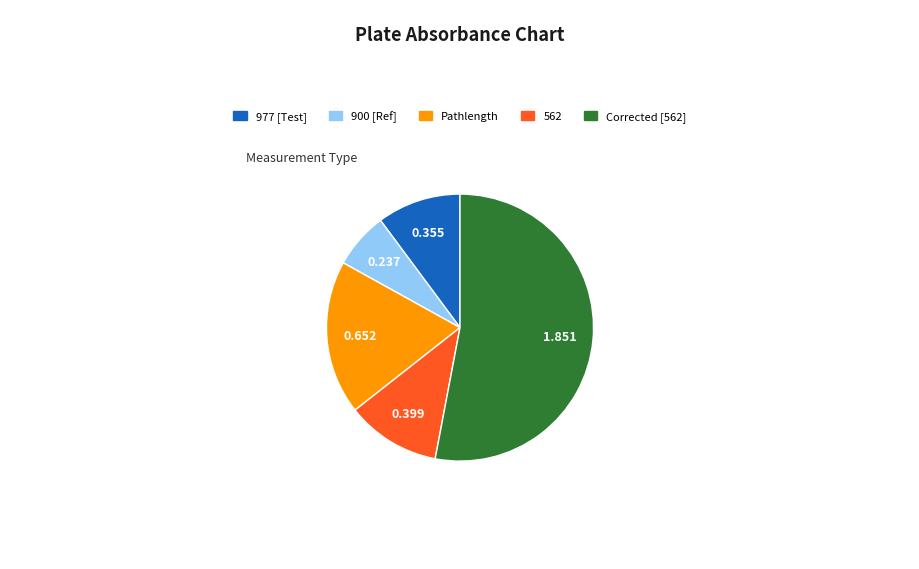

Does Corrected [562] account for over 50% of the chart?

Yes